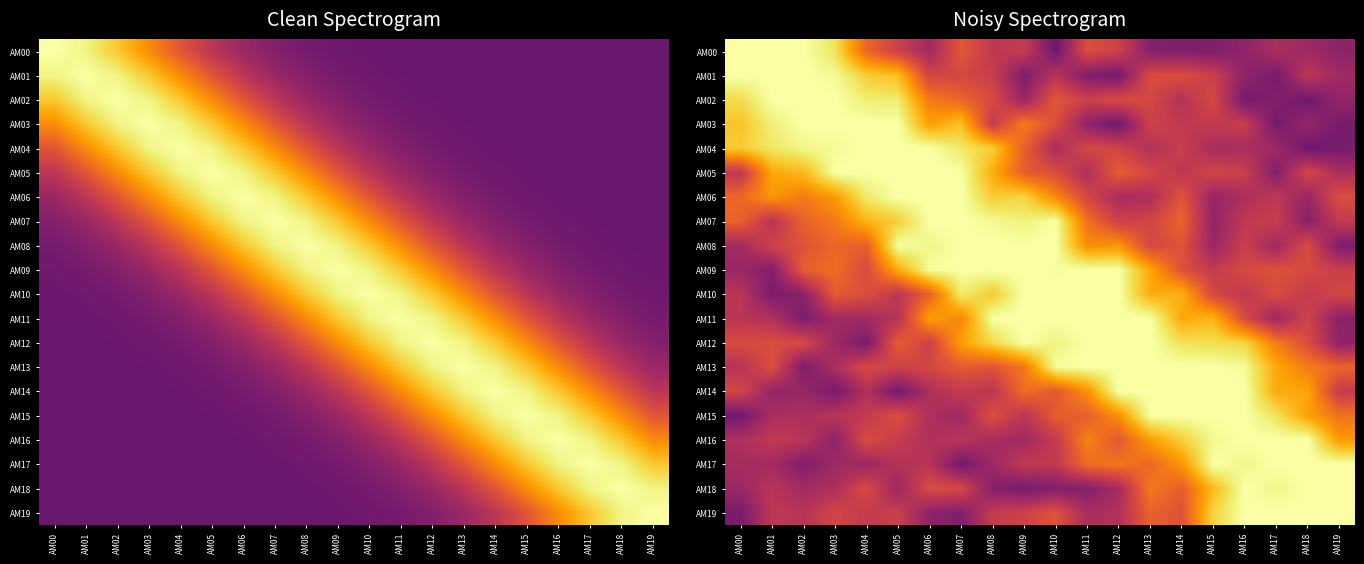

The AM02 series shows 1.4 at AM00. True or false?

False